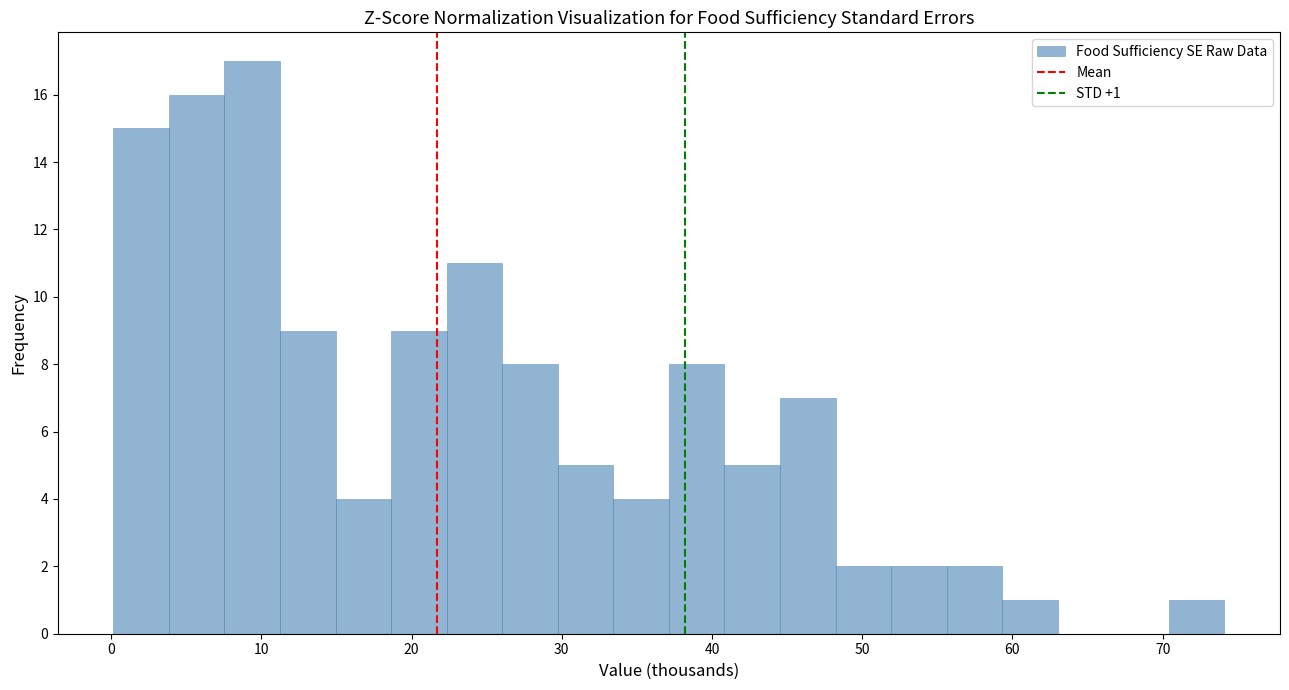

Read against the x-axis, roughly where is the centre of the tallest bar?

9